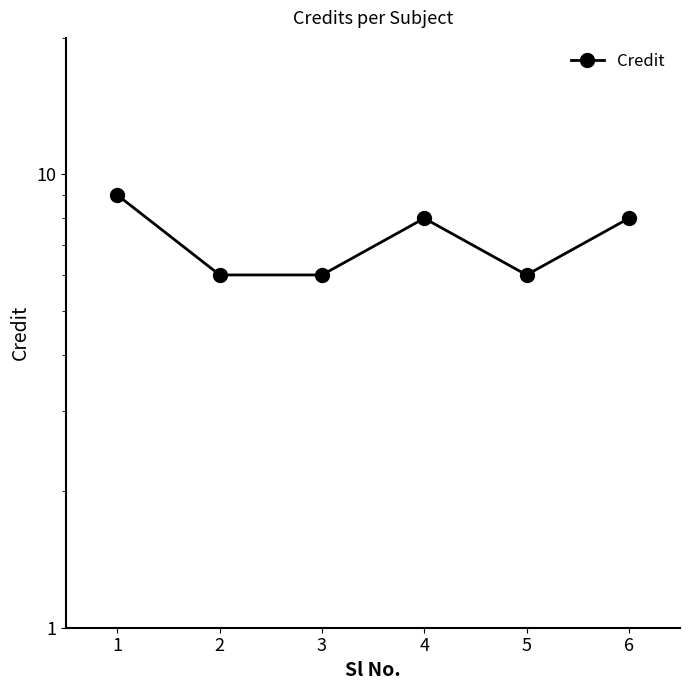

What is the sum of all values?

43